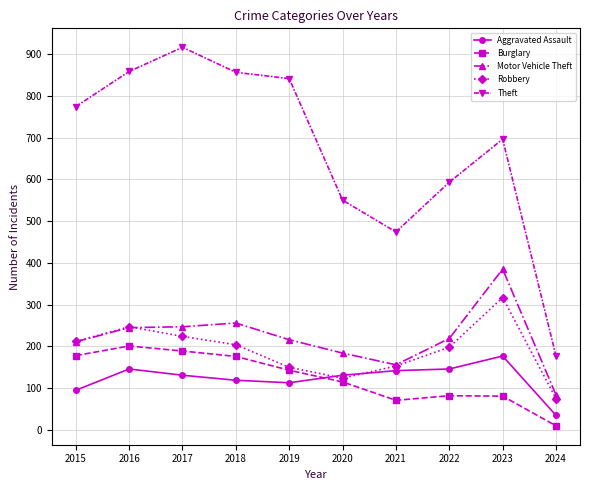

The Motor Vehicle Theft series shows 156 at 2021. True or false?

True